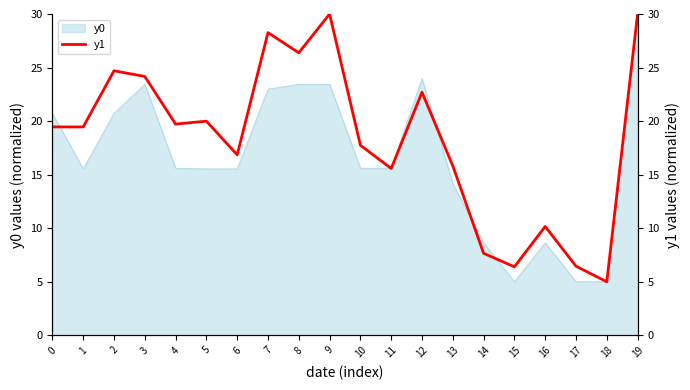

Count the number of values greater than 19.

11